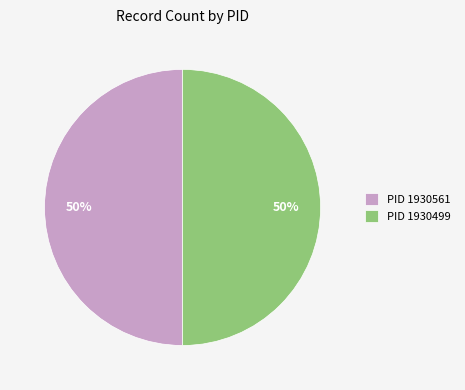

Is it true that PID 1930499 is 56% of the pie?

False